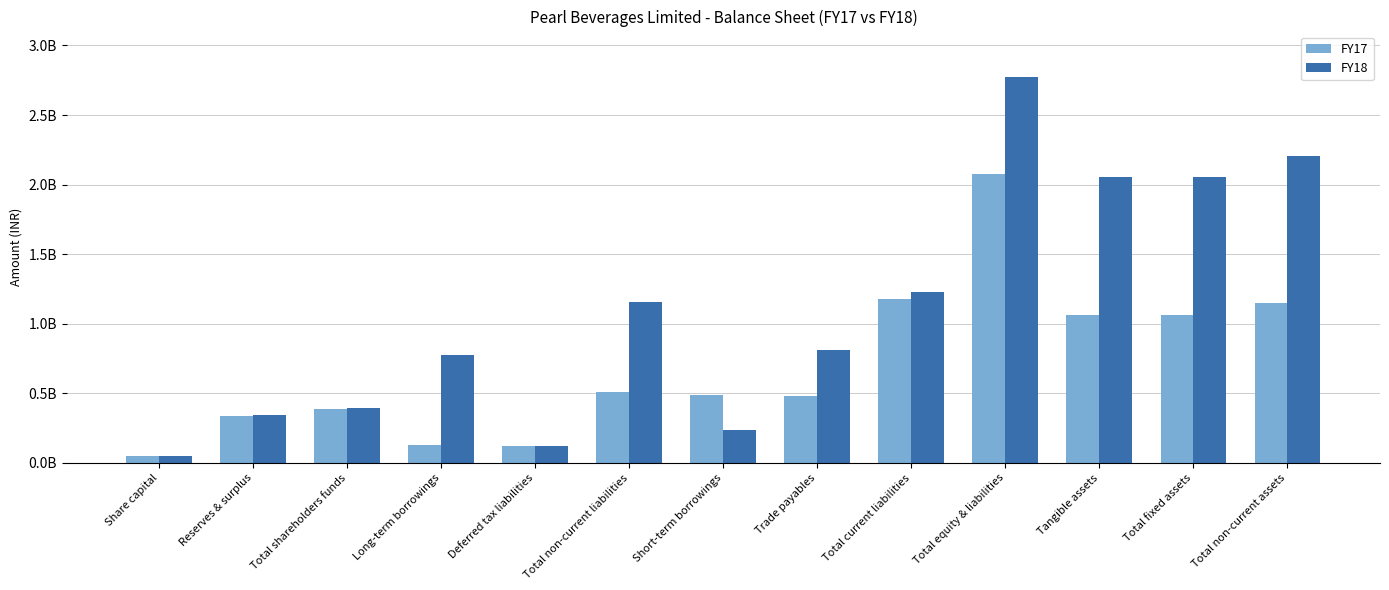

Are the bars grouped side by side (vs. stacked)?

Yes